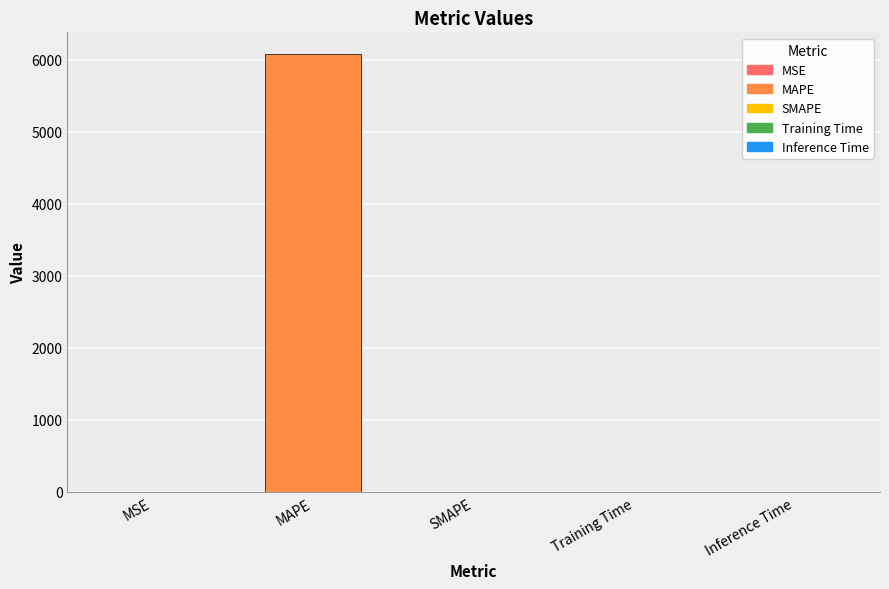

List the labels in order of value, largest first.

MAPE, MSE, Training Time, Inference Time, SMAPE